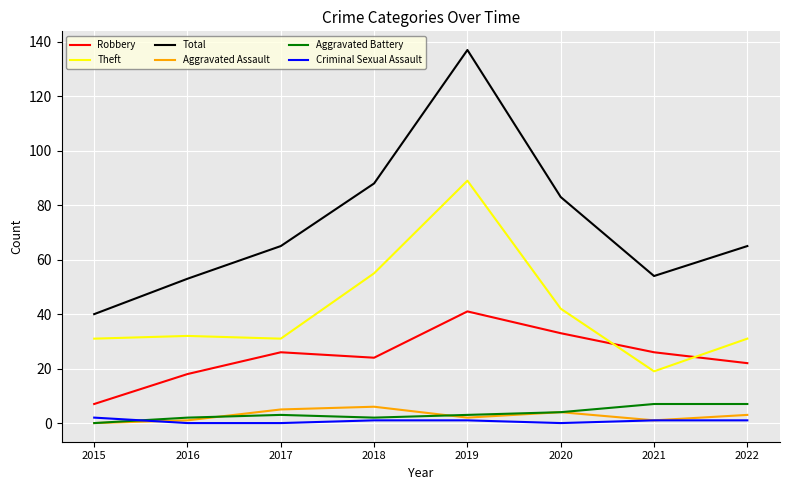

Which series changed the most between 2019 and 2021?

Total